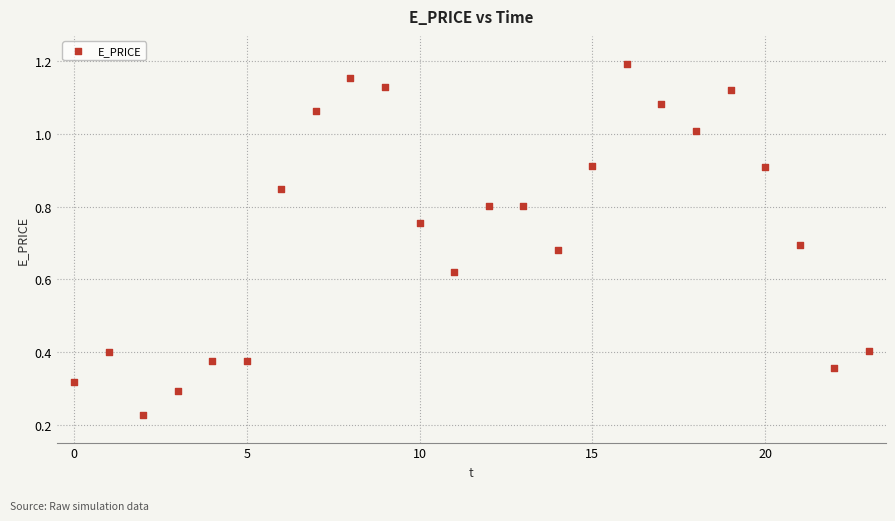

What is the range of Y values (max minus min)?

1.0